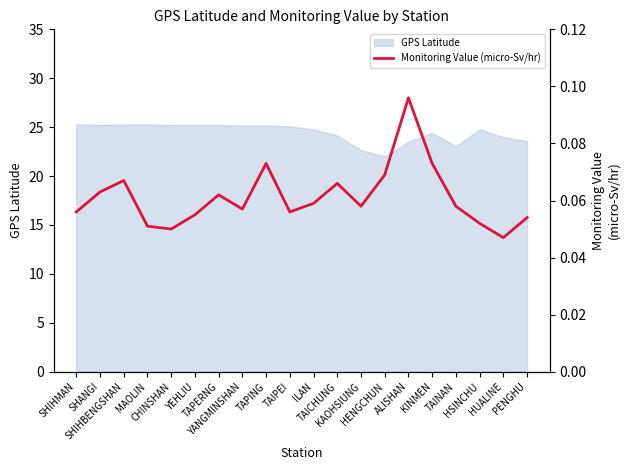

The chart shows a value of 0.0 at HUALINE. True or false?

True